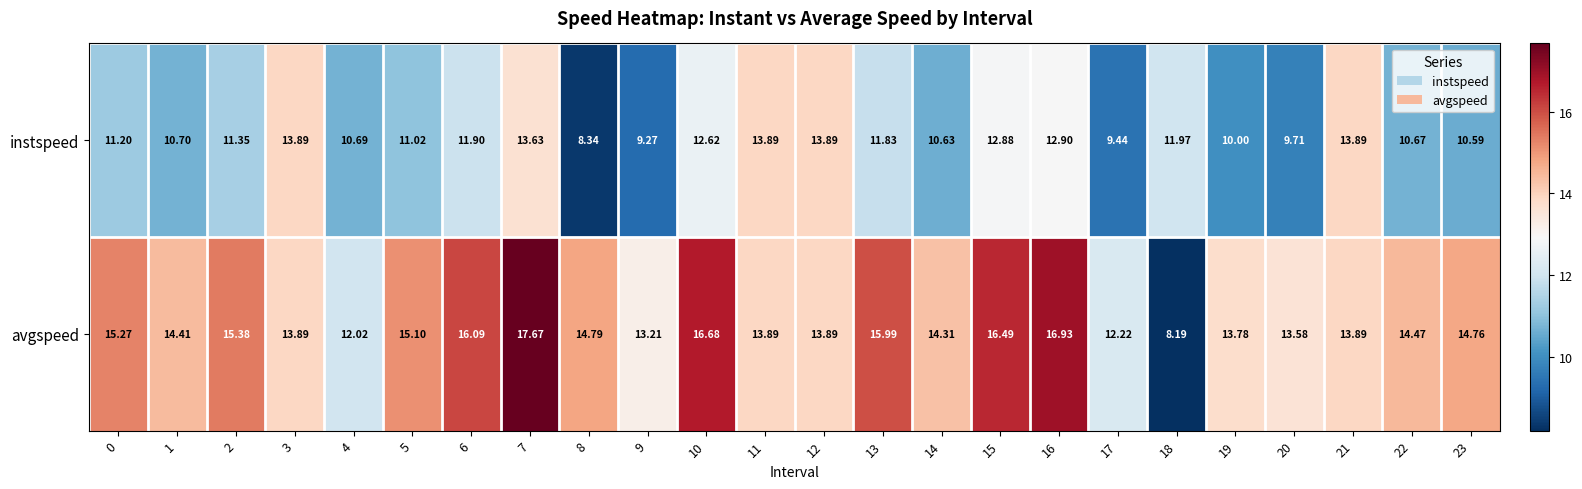

How many series are shown in this chart?

2